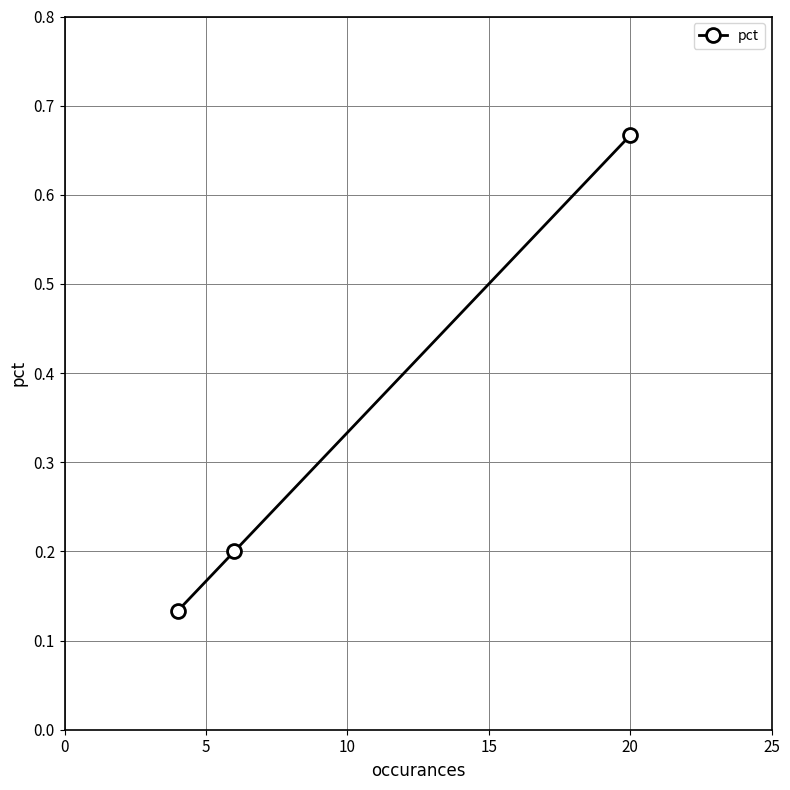

What is the difference between the maximum and second lowest values?

0.5